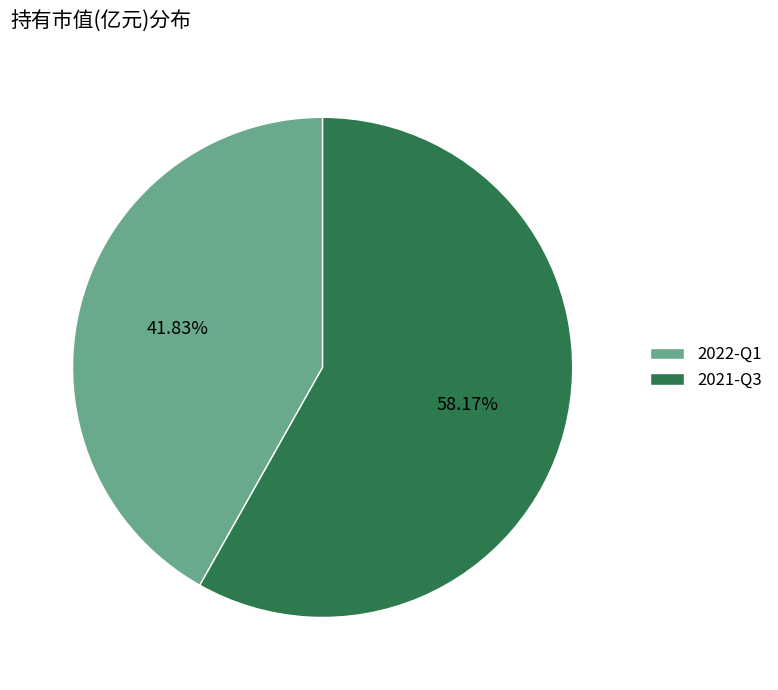

To the nearest percent, what is the difference between the largest and smallest slice percentages?

16%